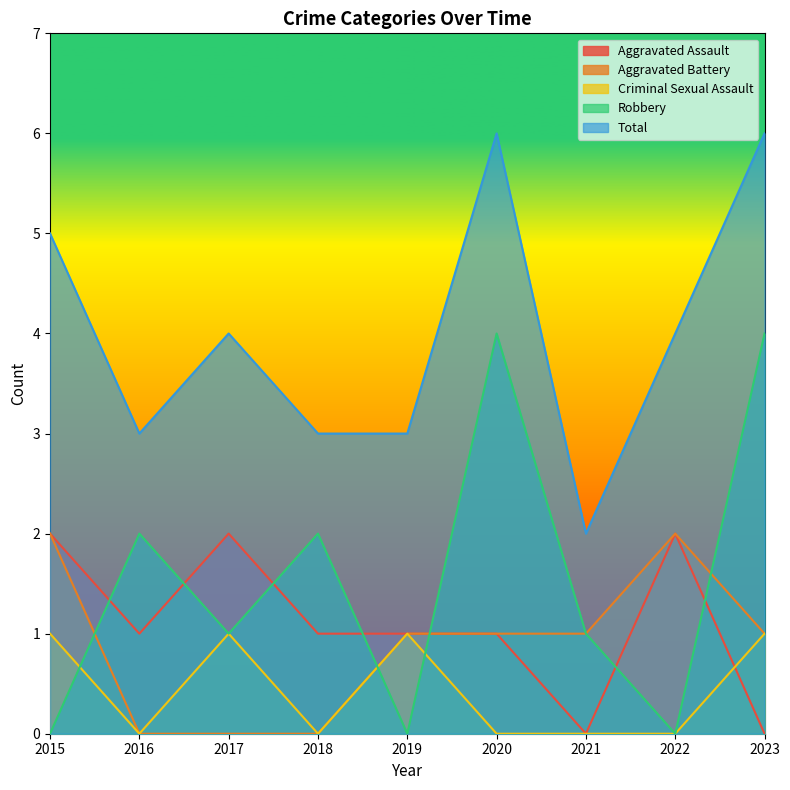

What is the difference between the second highest and second lowest values in the Robbery series?

4